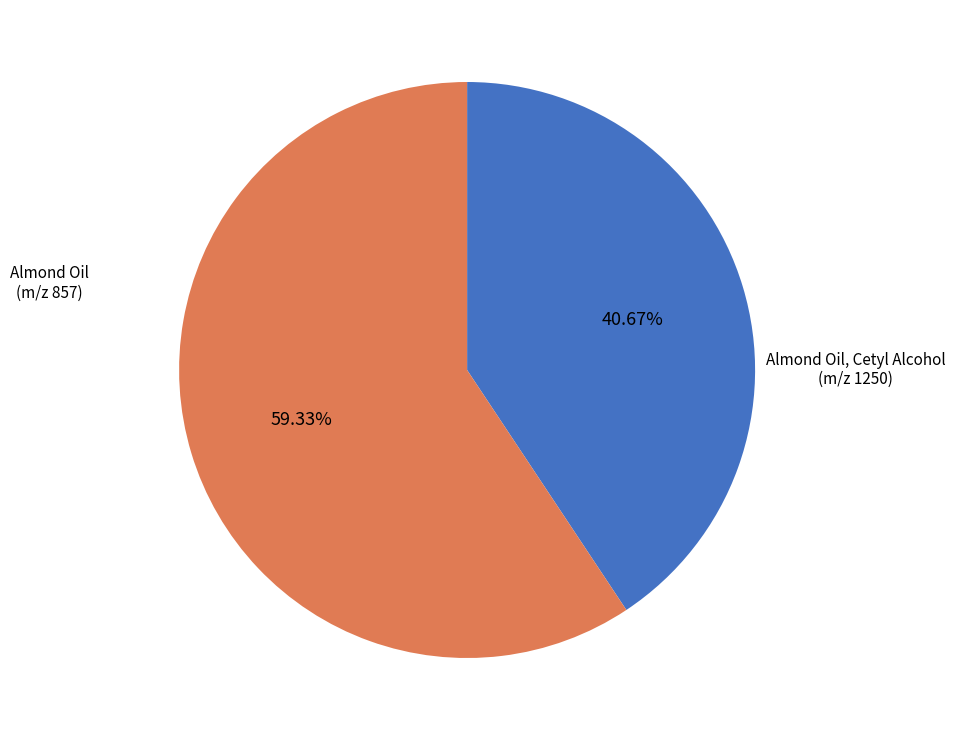

Is there a majority slice in this chart?

Yes